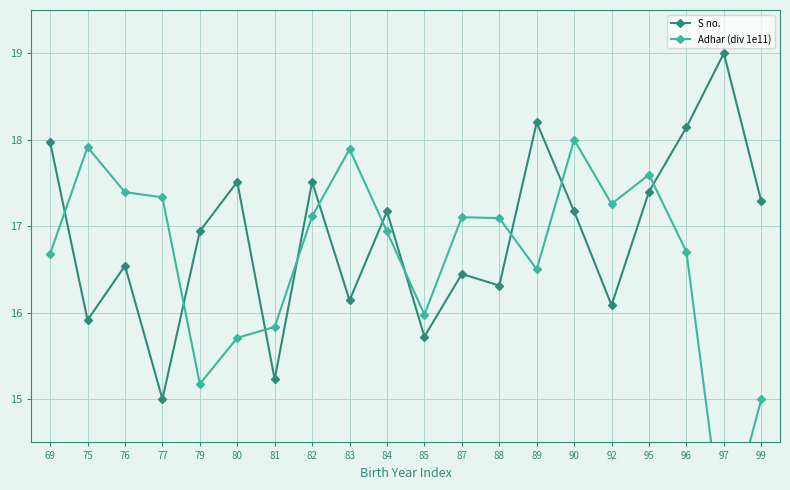

Where is the first local minimum for Adhar (div 1e11)?

79